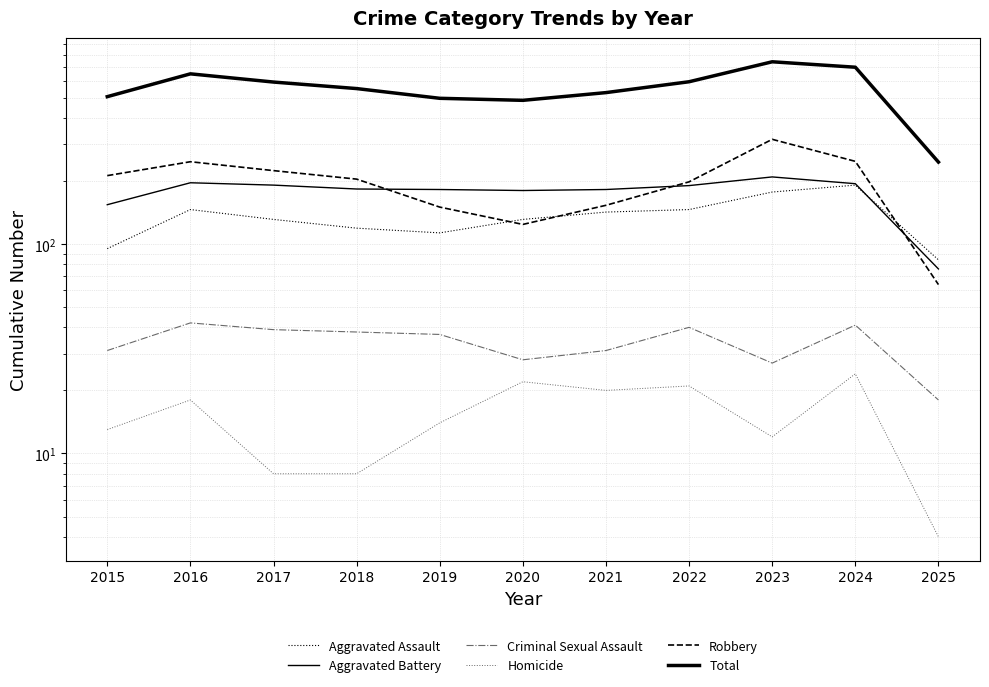

The Robbery series shows 36 at 2025. True or false?

False